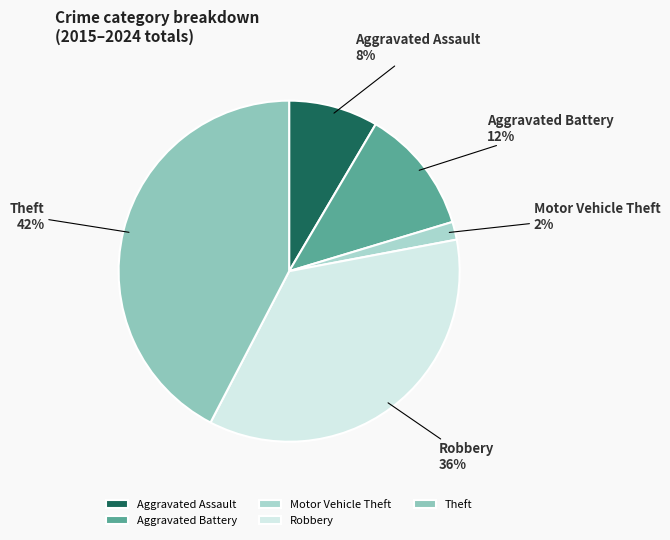

To the nearest percent, what is the average slice percentage?

20%